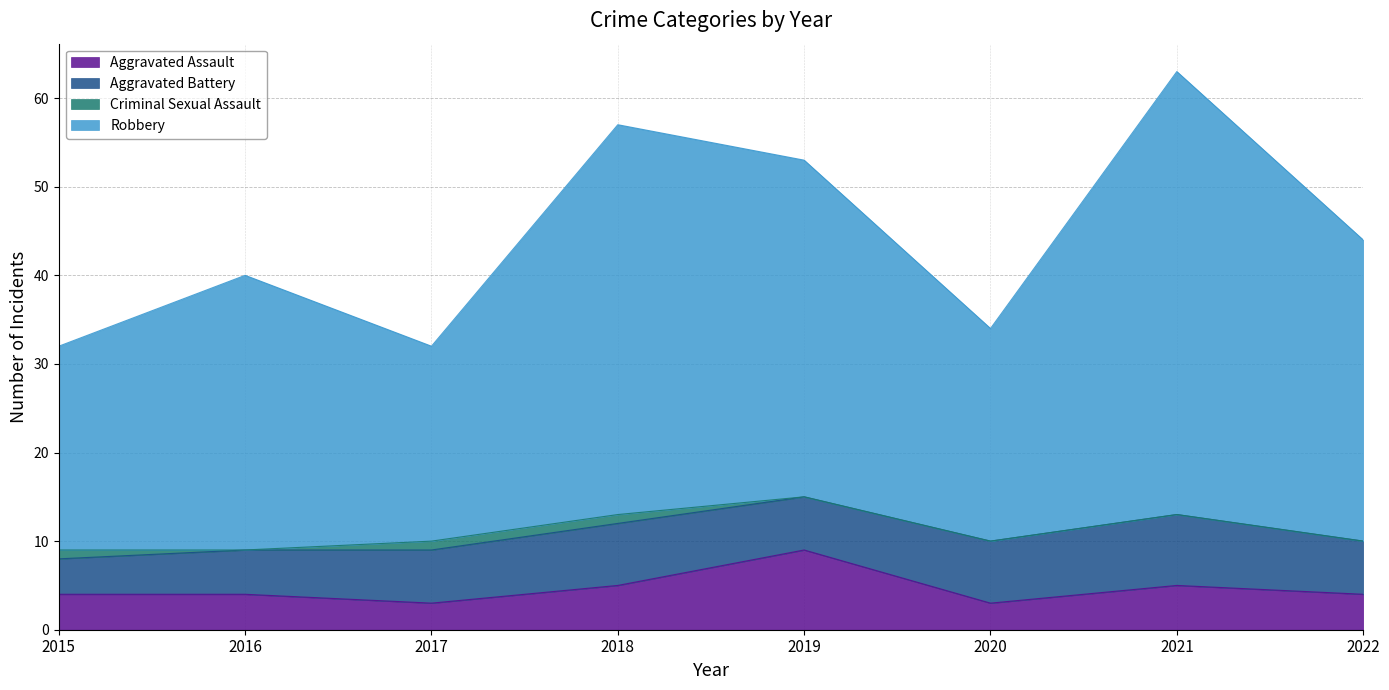

What is the lowest value of the Aggravated Assault series?

3